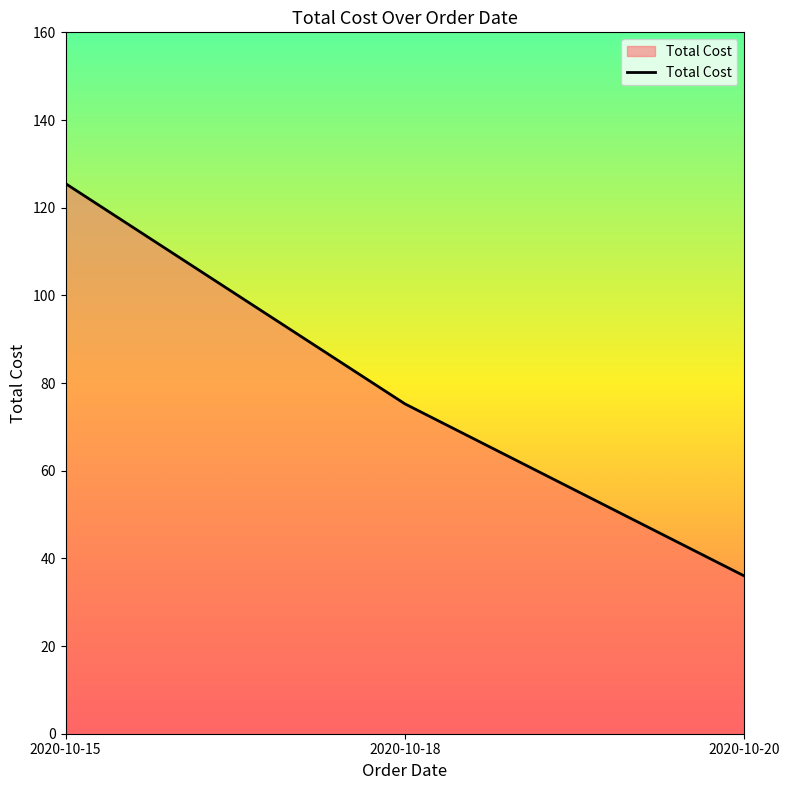

What is the ratio of the value at 2020-10-20 to the value at 2020-10-15?

0.3